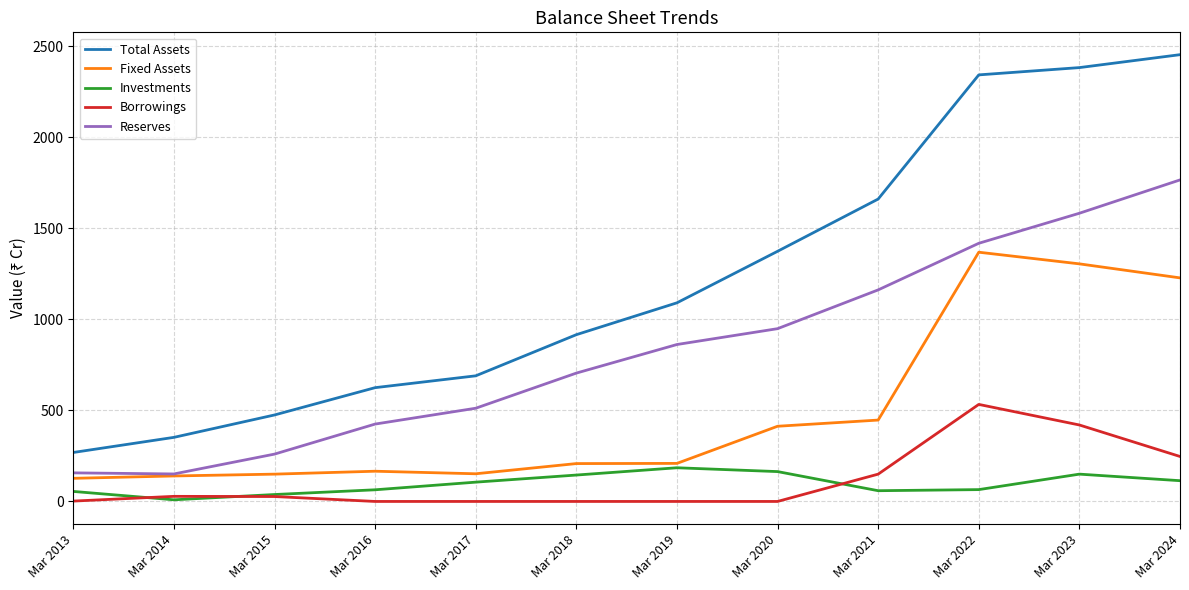

How many interior local valleys does the Investments series have?

2